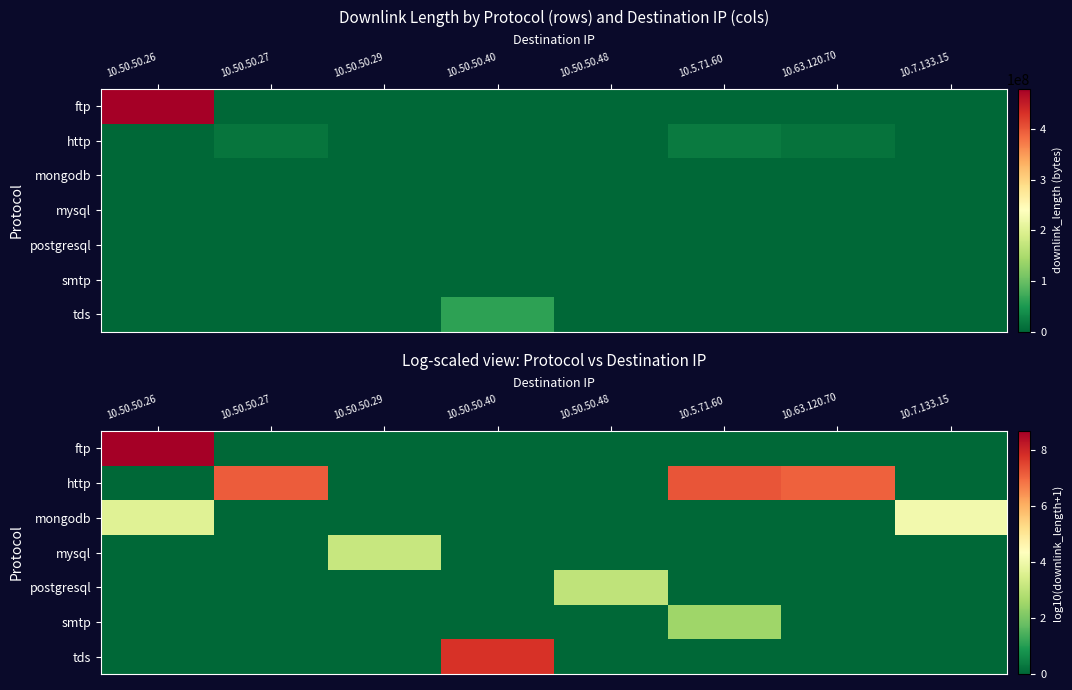

Which category has the highest value in the tds series?

10.50.50.40